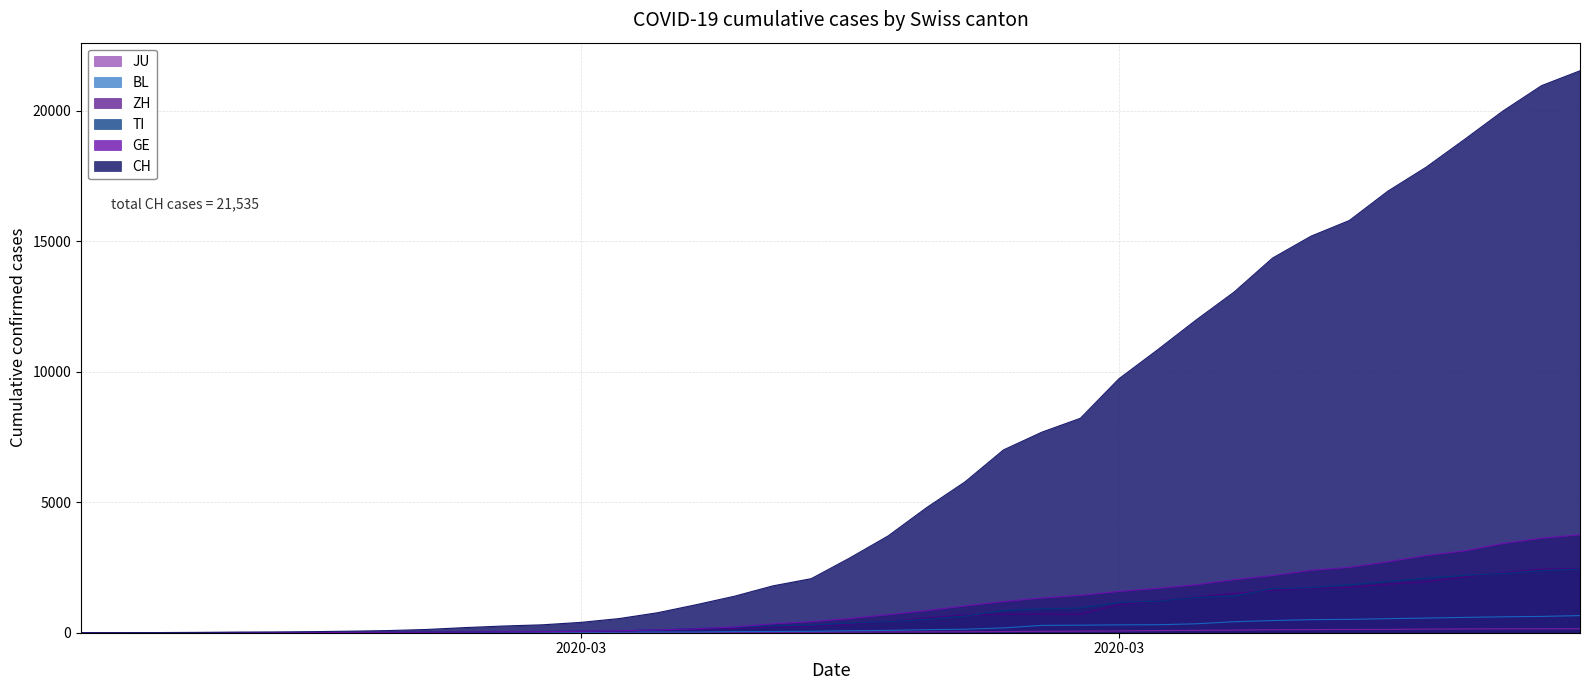

How many distinct data groups are displayed?

6